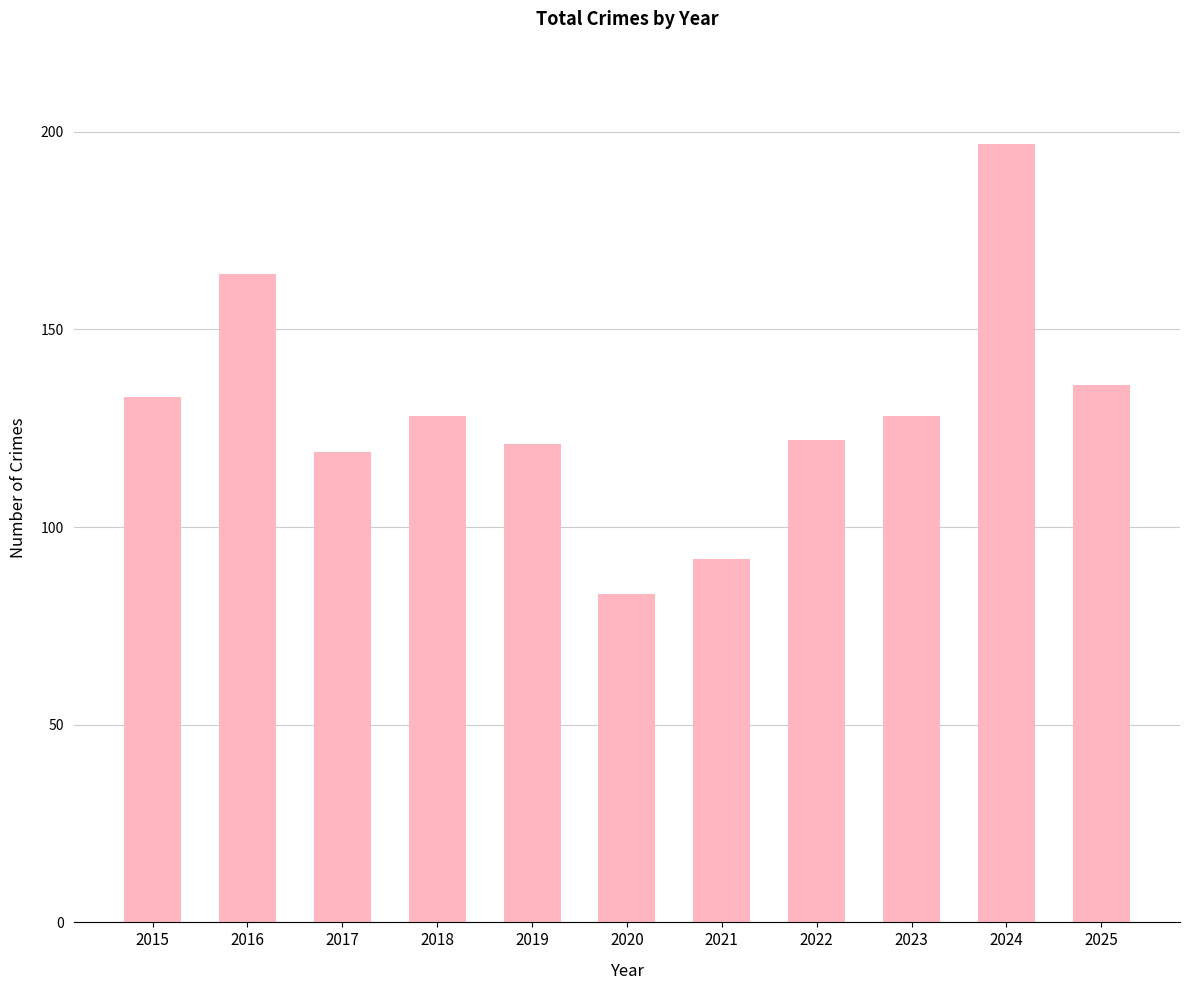

What is the difference between the values at 2024 and 2023?

69